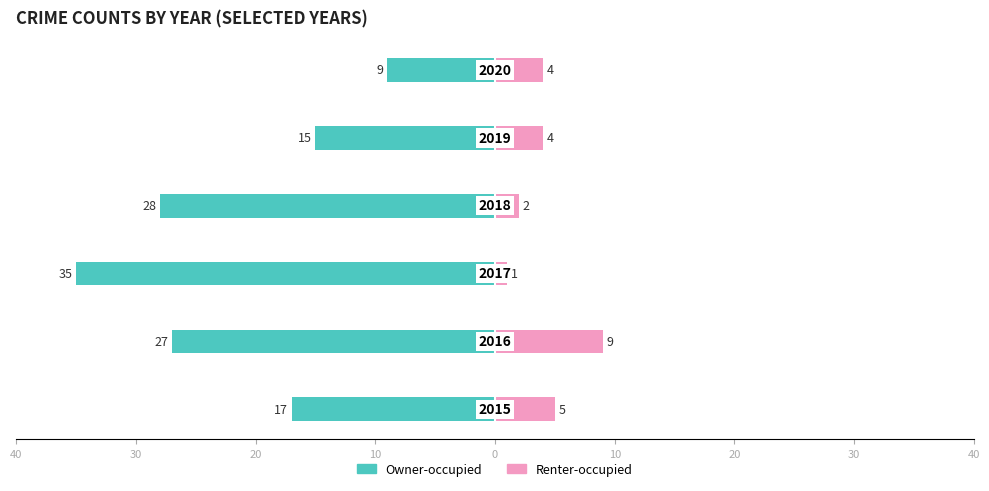

What is the minimum value shown in the chart?

-35